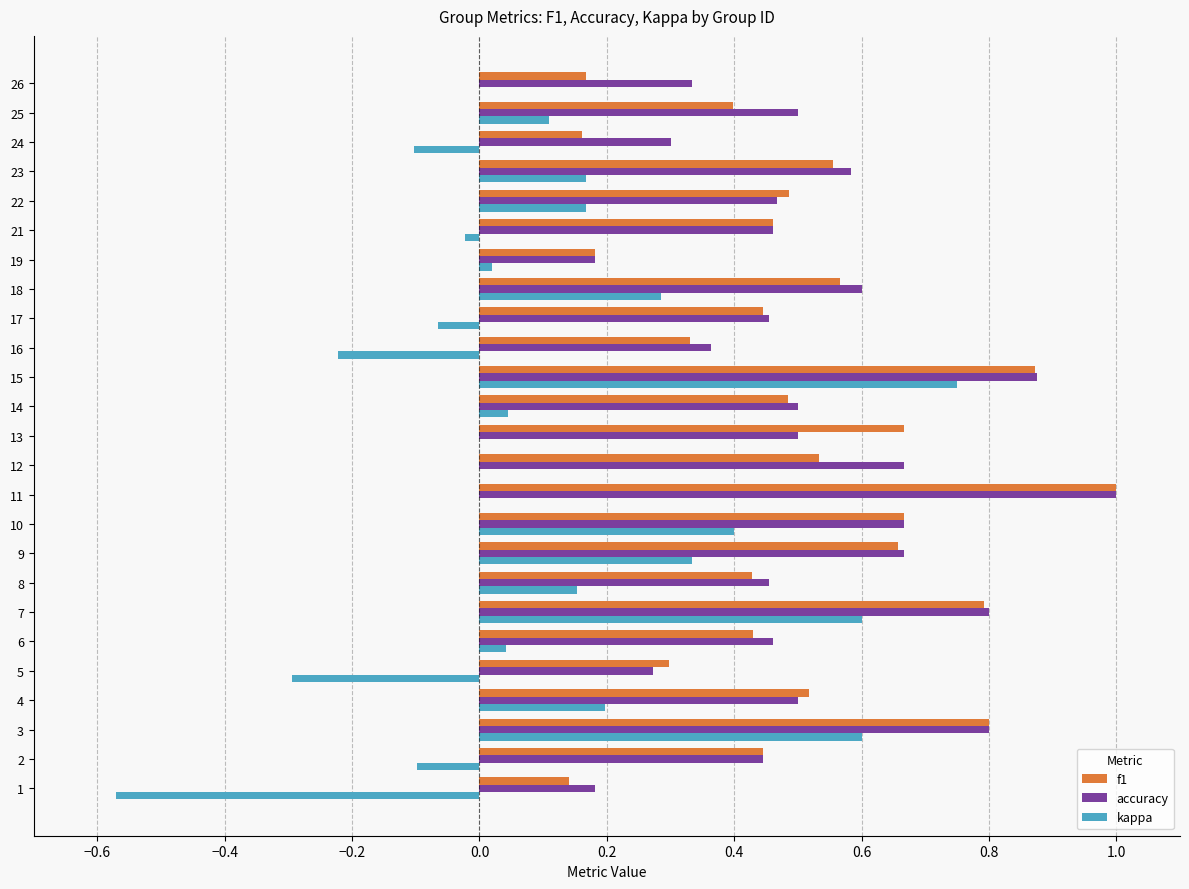

What is the sum of all kappa values?

2.5